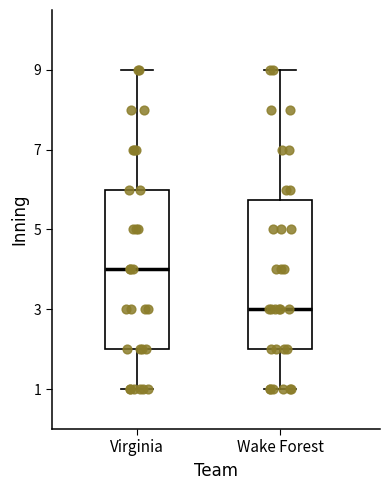

Where does the upper whisker of the box for Wake Forest end on the y-axis? The values are not printed on the chart, so give them approximately, as read against the axis.

9.0